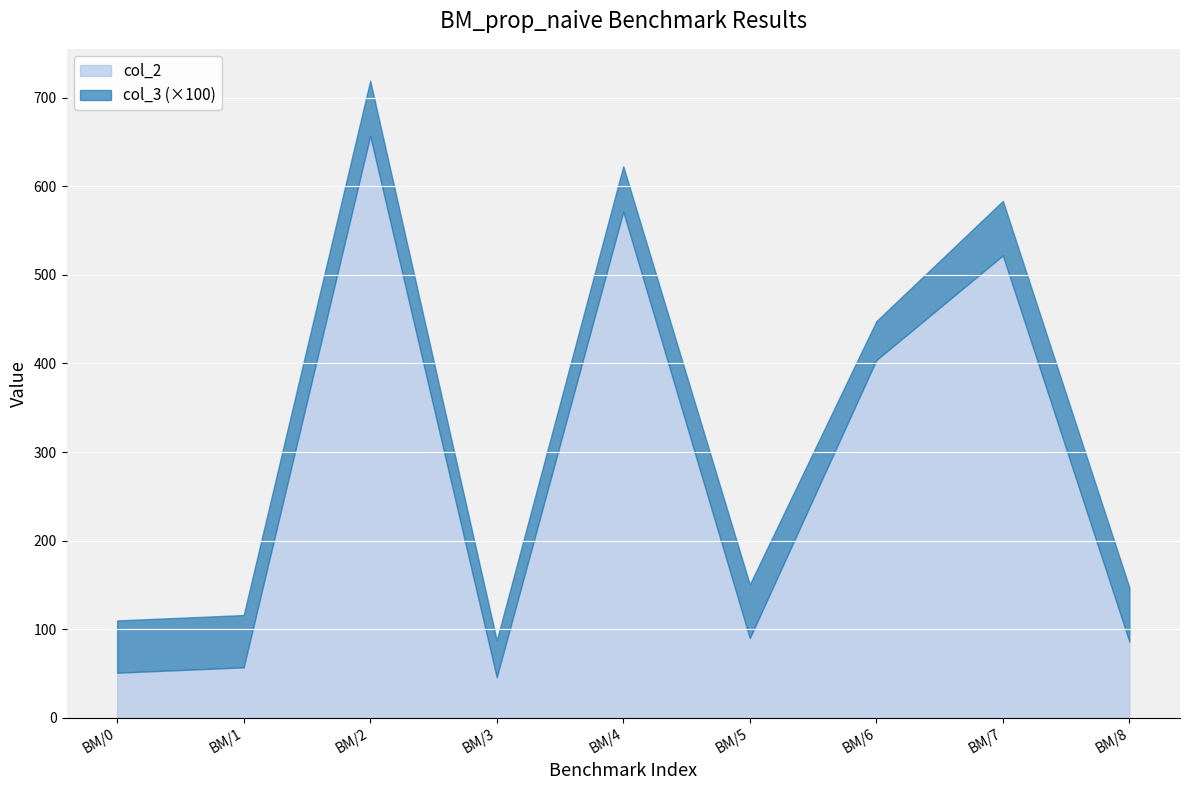

What is the maximum value shown in the chart?

657.1